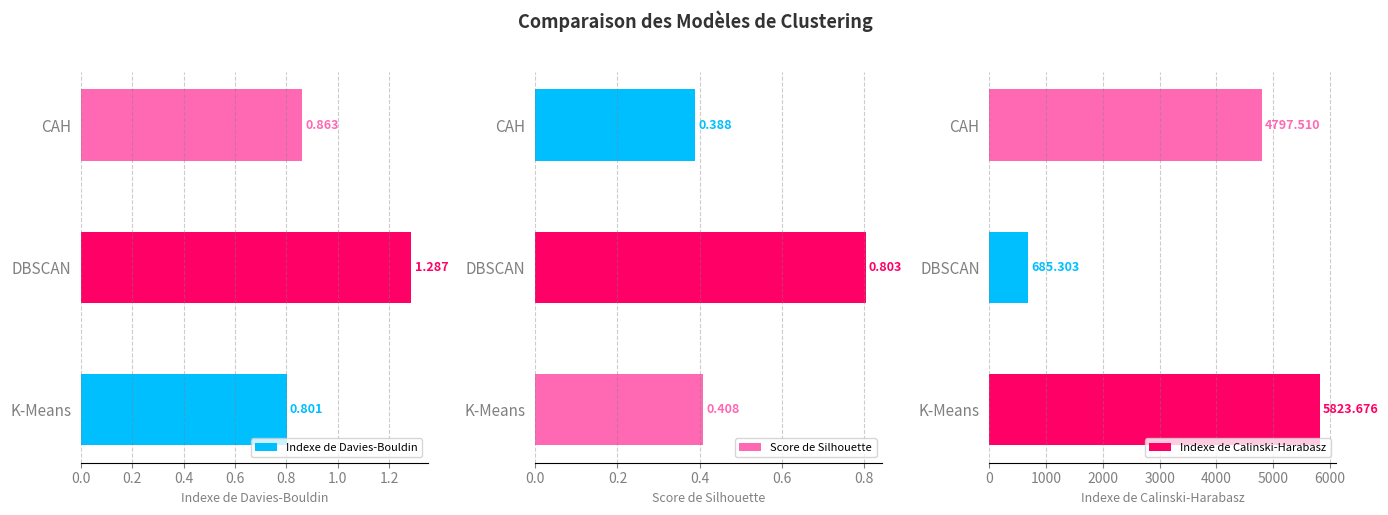

Does the chart contain stacked bars?

No